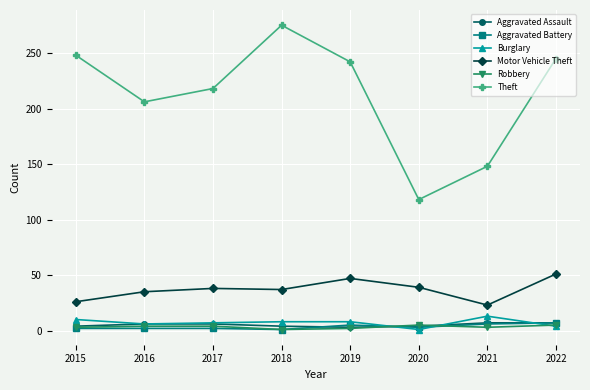

Count the number of data series in this chart.

6